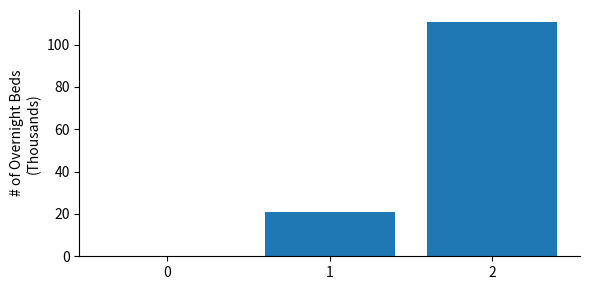

Reading left to right, transcribe all the data shown in this chart.

0=0.0	1=20.9	2=110.8